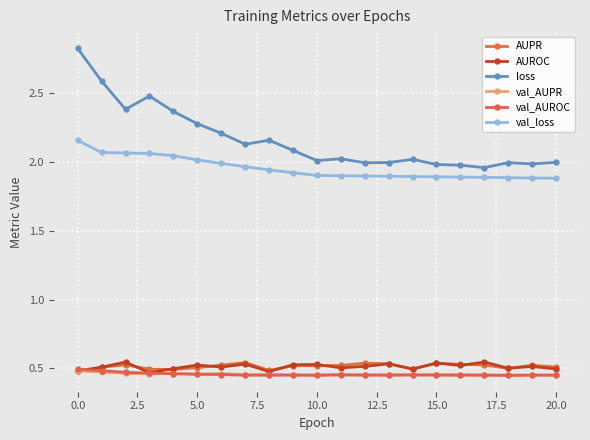

What is the greatest value displayed?

2.8